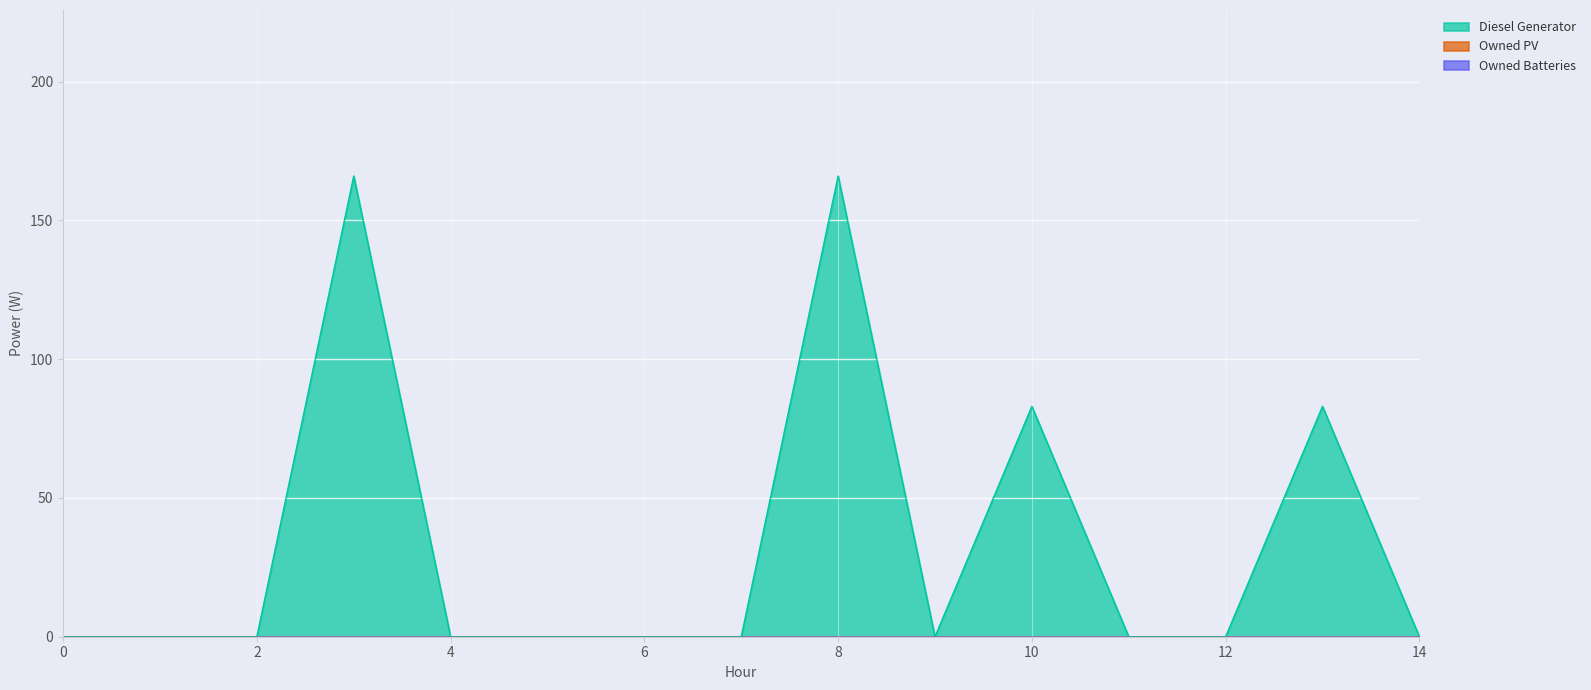

True or false: Owned Batteries and Diesel Generator intersect in this chart.

False